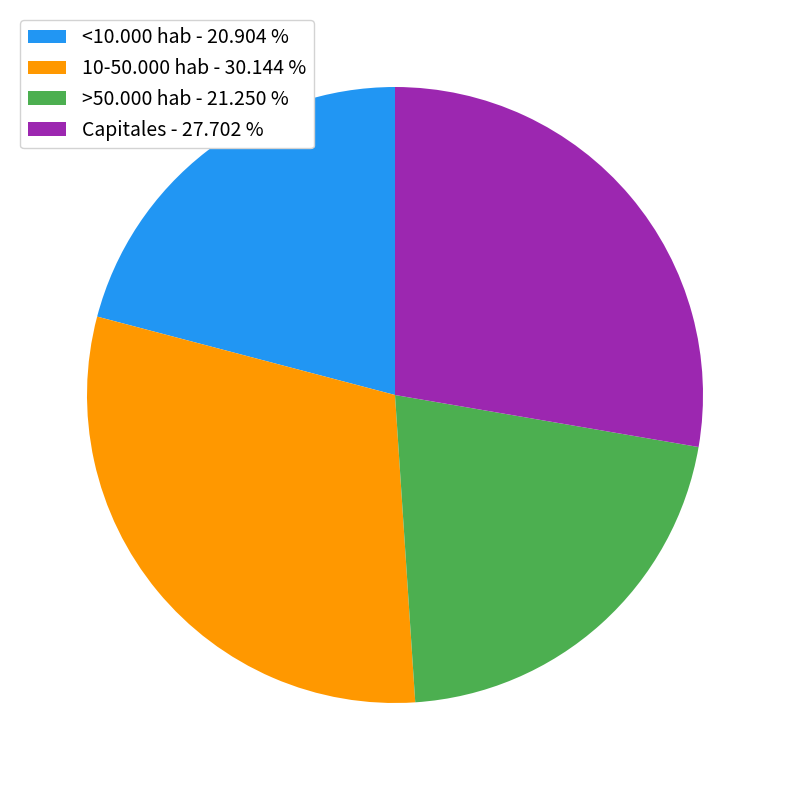

Which has a higher value, 10-50.000 hab or Capitales?

10-50.000 hab